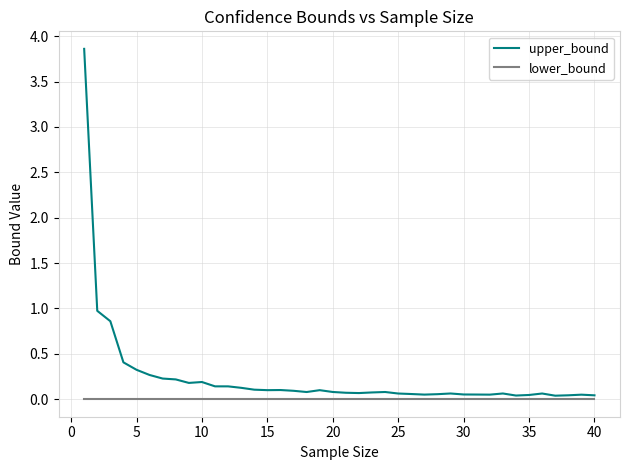

Which series has the largest range (max minus min)?

upper_bound